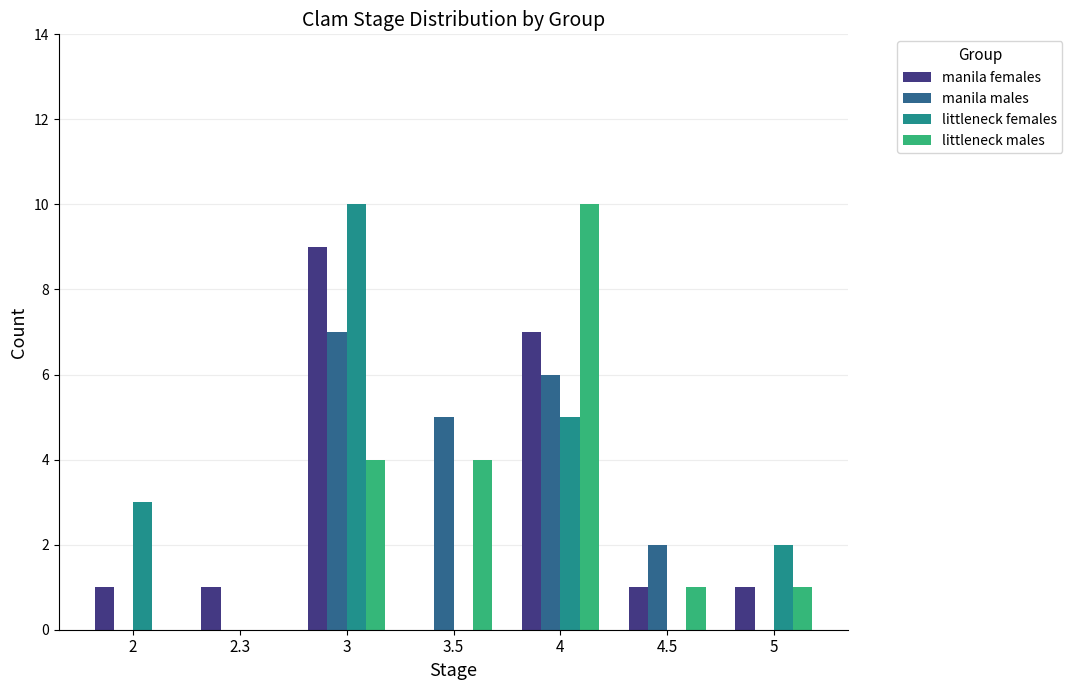

What is the highest value of the manila females series?

9